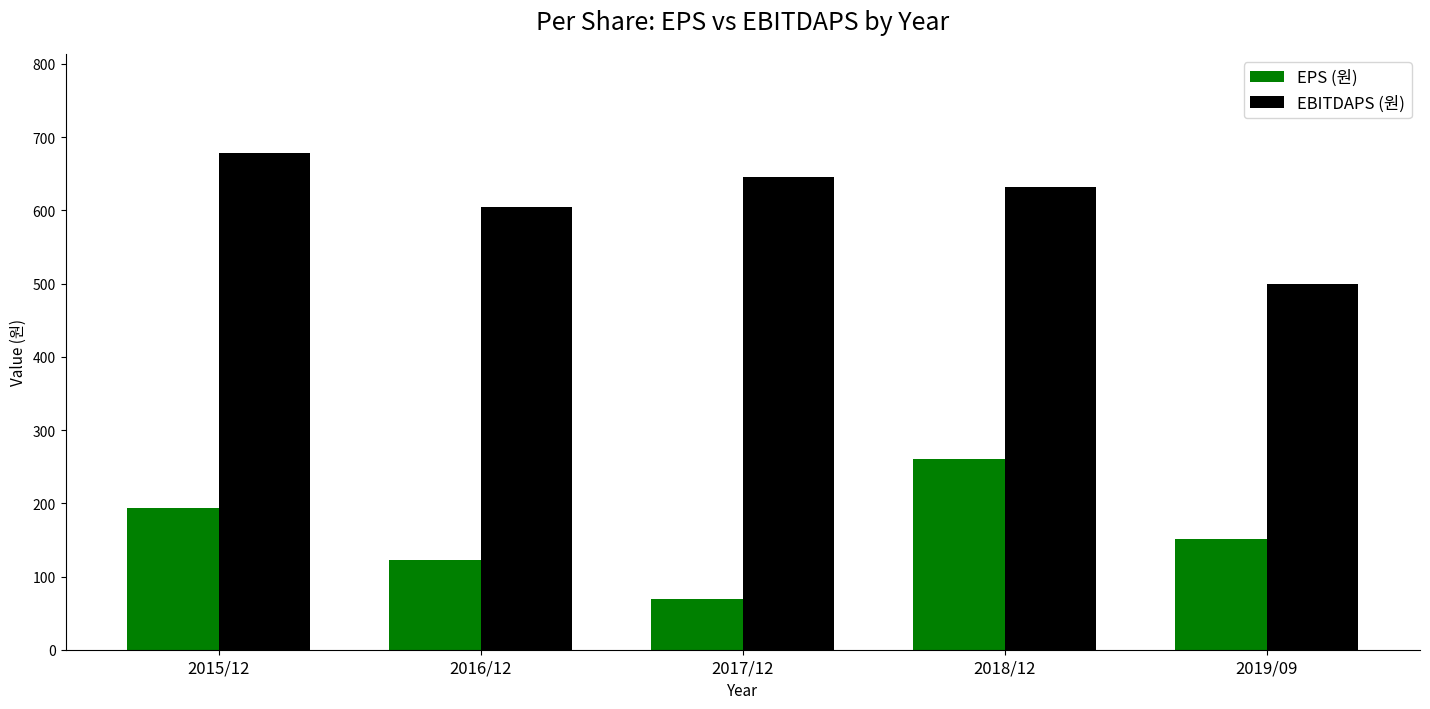

At which label is EBITDAPS (원) closest to 588?

2016/12